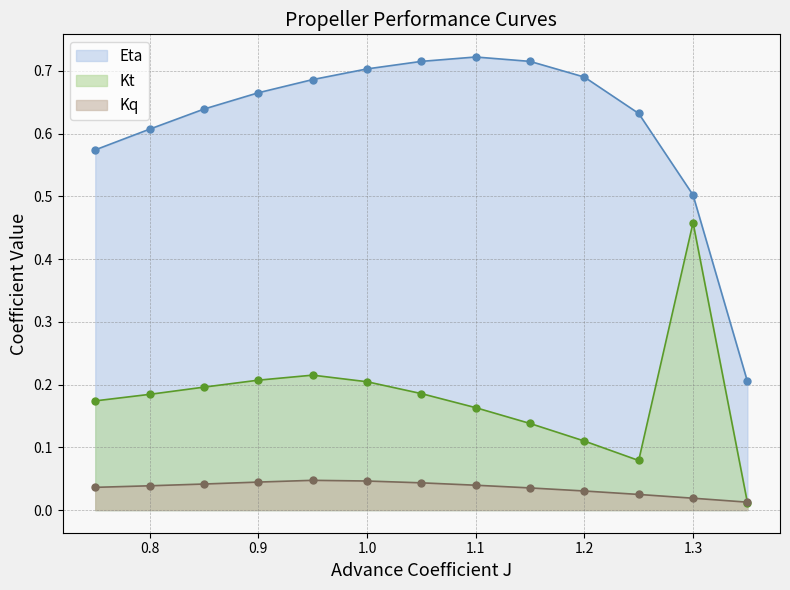

What is the label of the 4th point from the left?

0.9